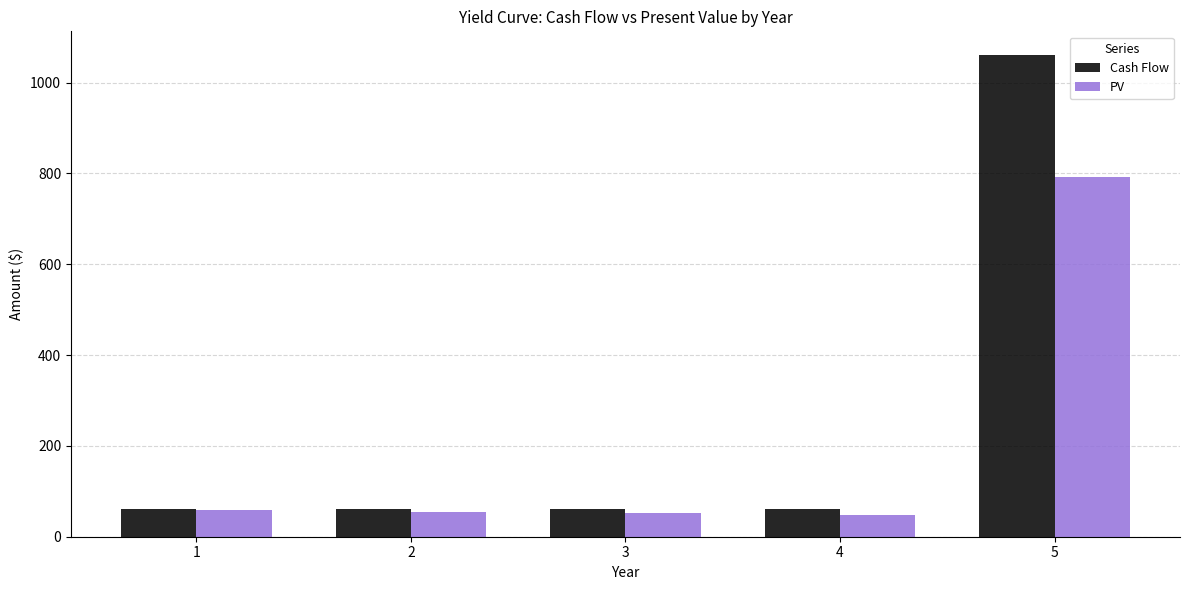

What are all the series names shown in the legend?

Cash Flow, PV